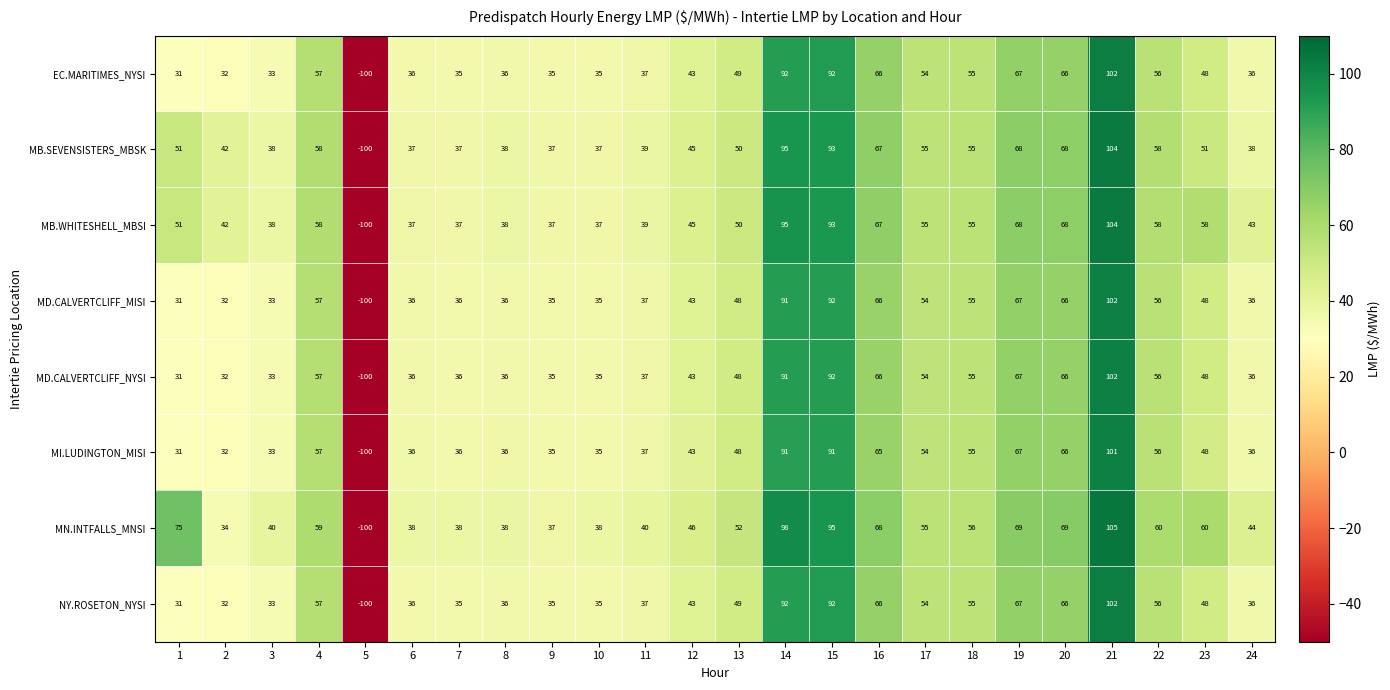

Read the MN.INTFALLS_MNSI value at 3, to the nearest 10.

40